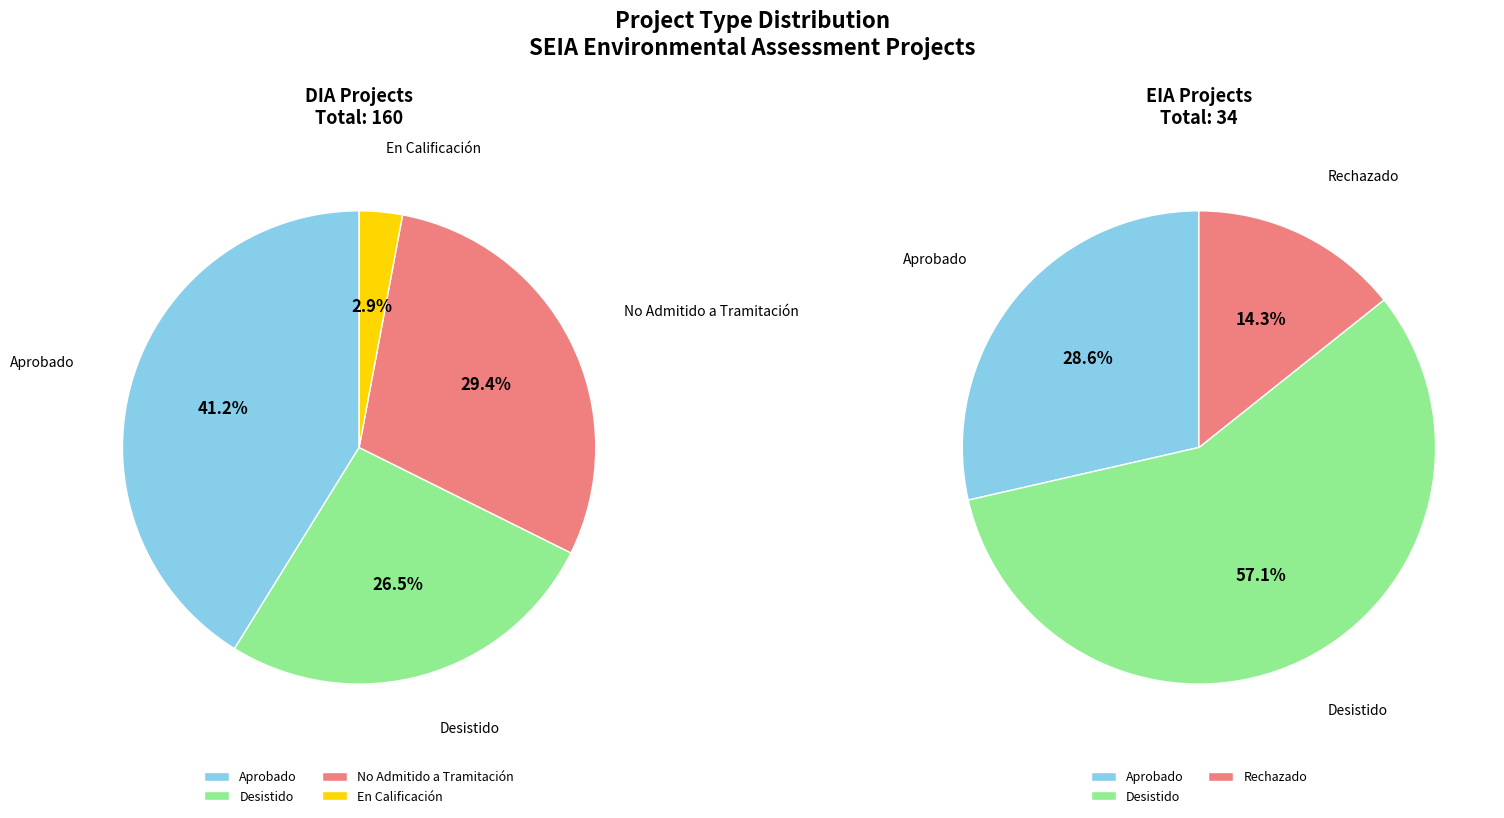

What is the total percentage of EIA and DIA?

100.0%